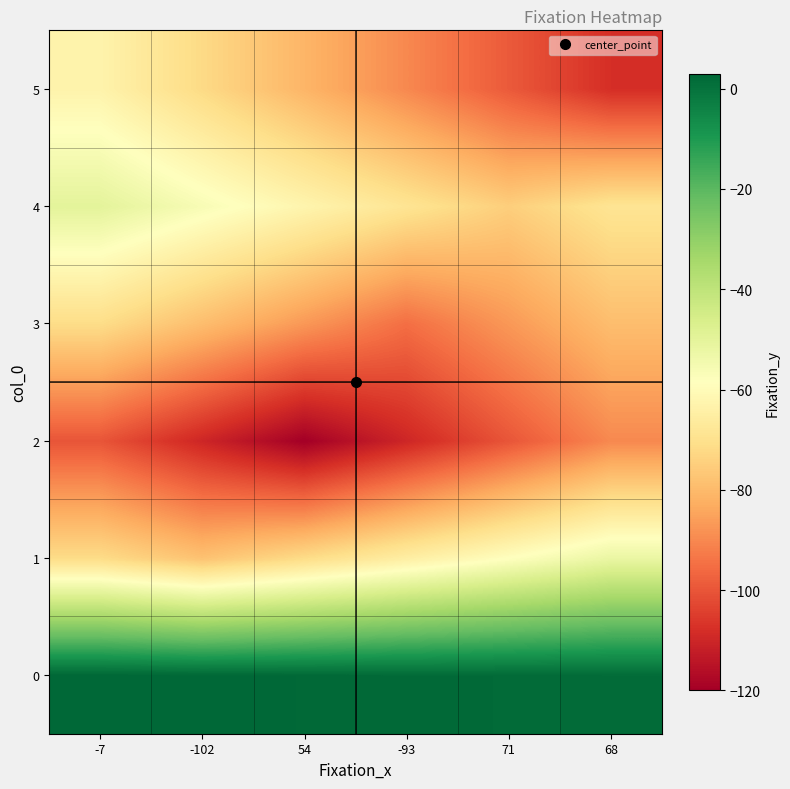

Which has a higher value, -7 or 68?

-7